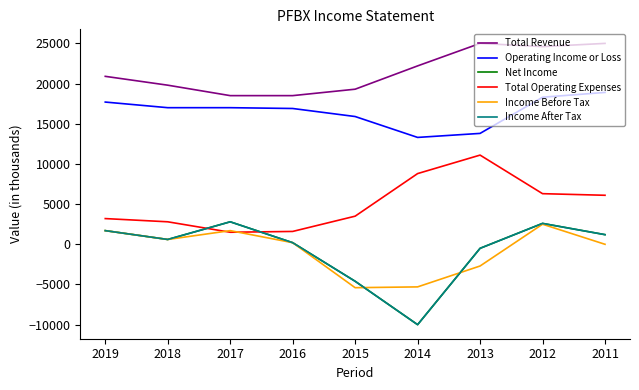

Is this an area chart (filled region under the line)?

No